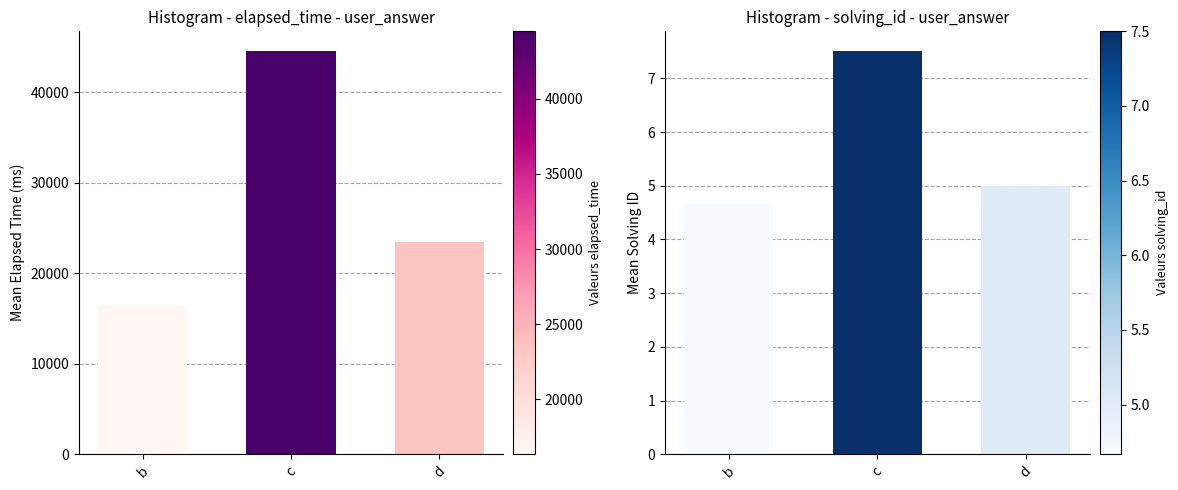

What is the greatest value displayed?

44500.0